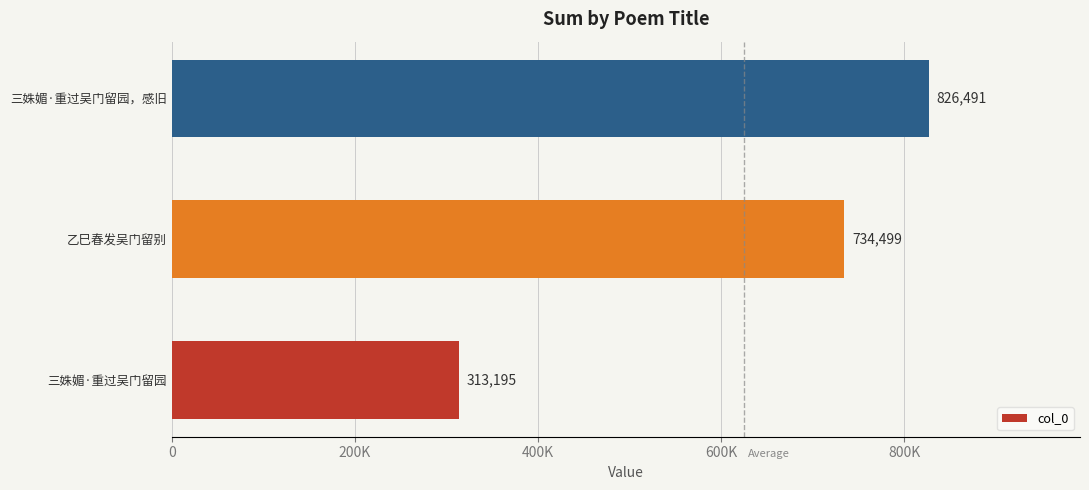

Rank the categories by value from highest to lowest.

三姝媚·重过吴门留园，感旧, 乙巳春发吴门留别, 三姝媚·重过吴门留园